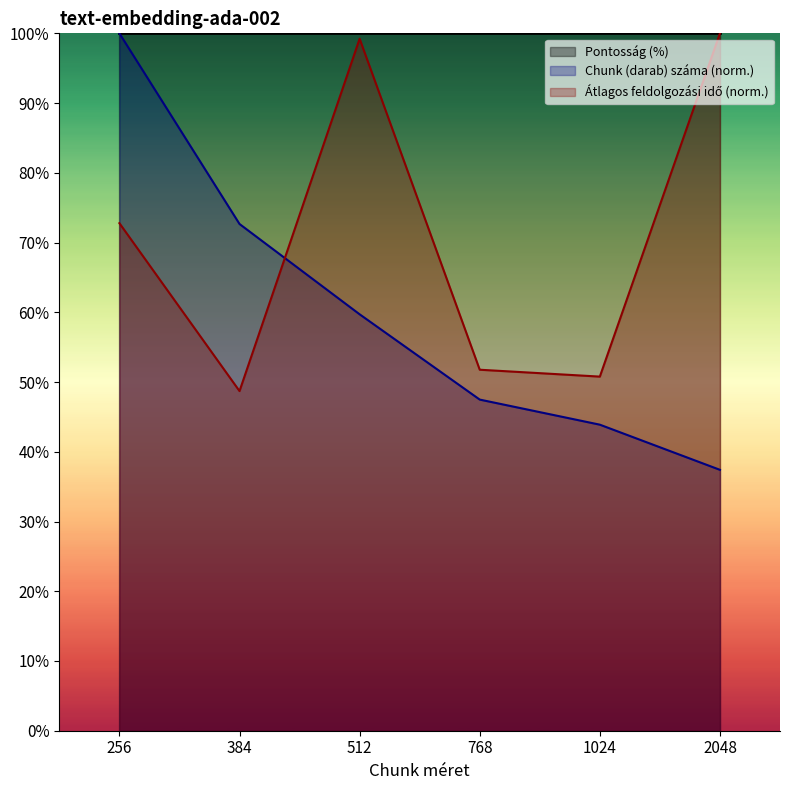

How many data points does each series have?

6